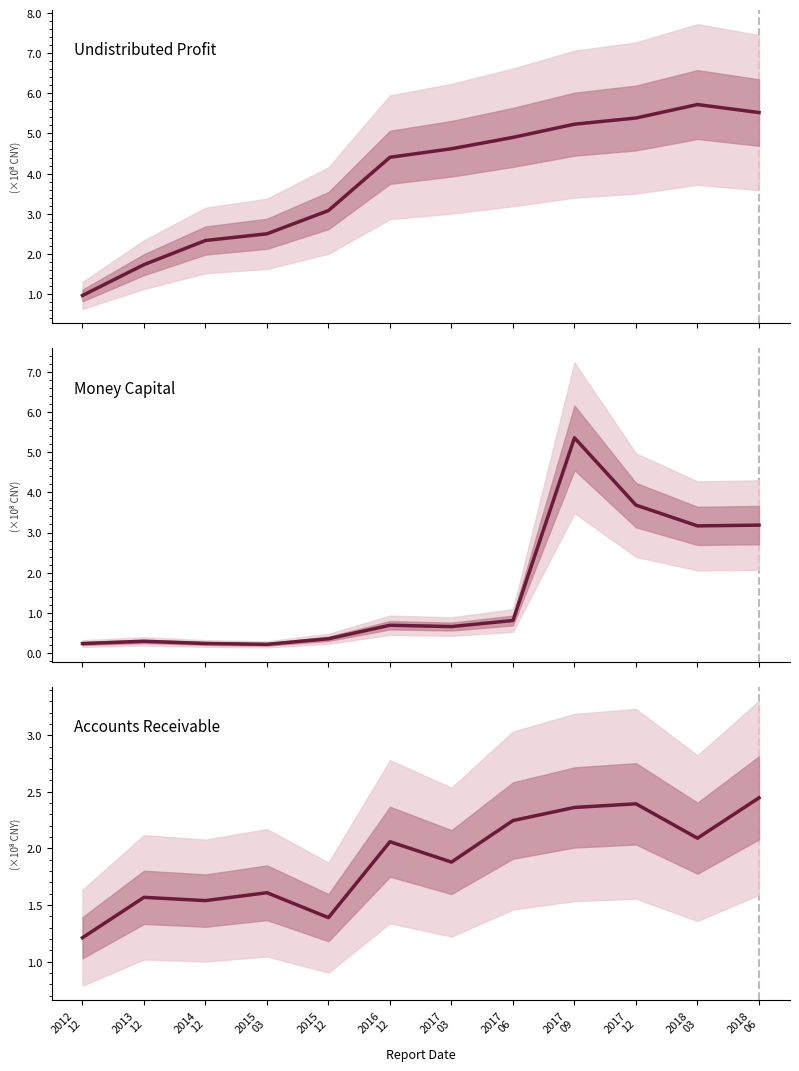

True or false: Undistributed Profit and Money Capital cross at least once.

True